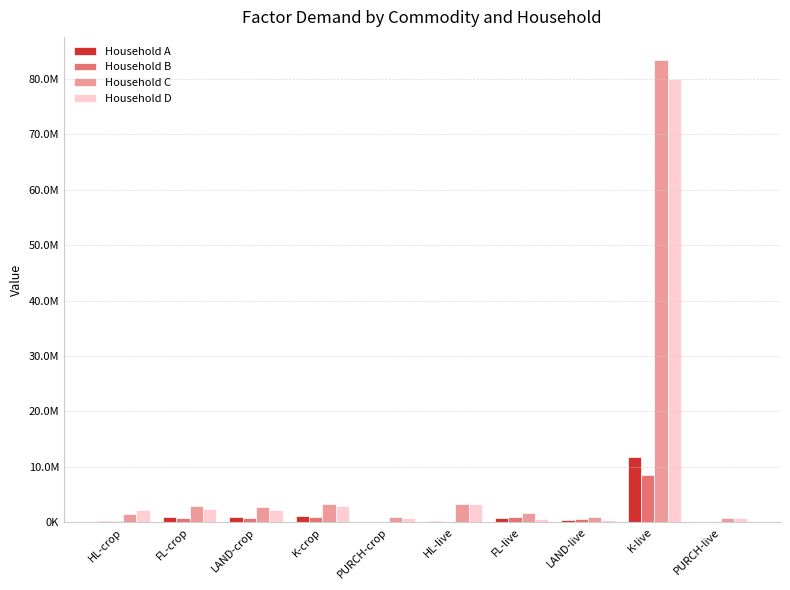

Is the value of Household C at LAND-live greater than the value of Household B at FL-live?

Yes